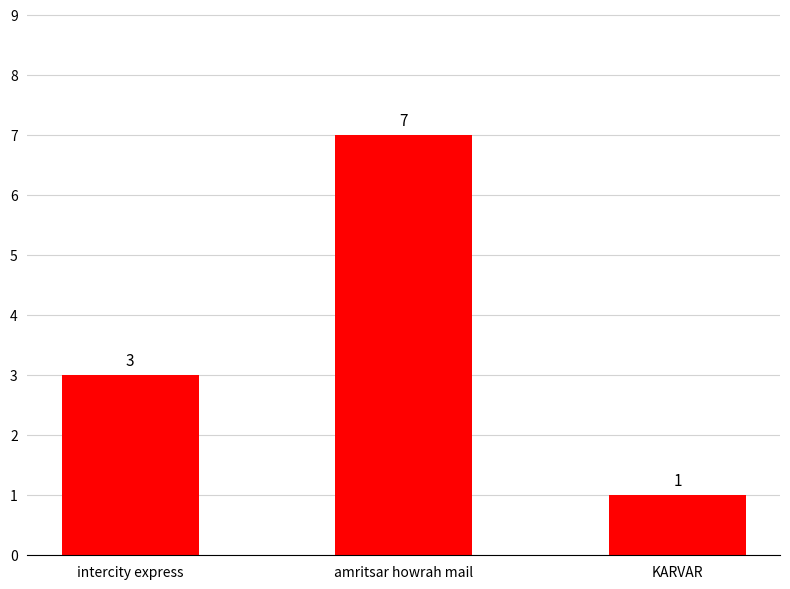

Is it true that the value at KARVAR is 2?

False